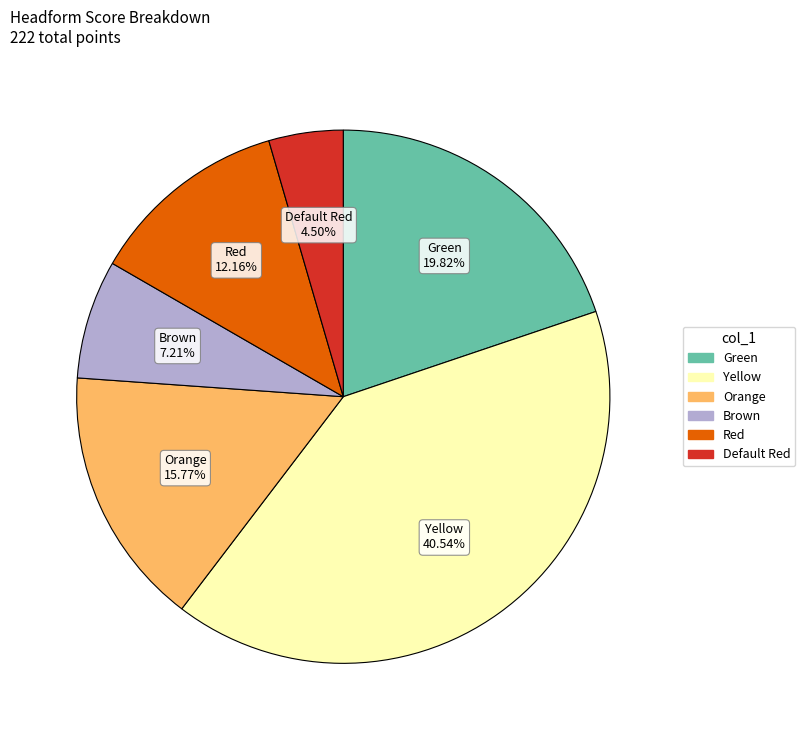

How many segments does this pie chart have?

6